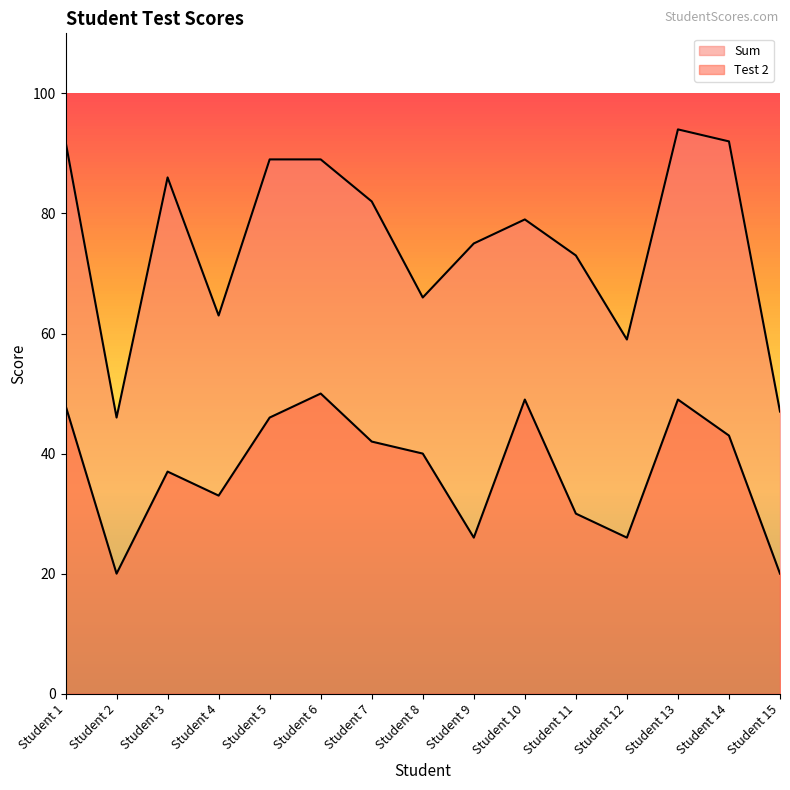

The value of Test 2 at Student 11 is 30. True or false?

True